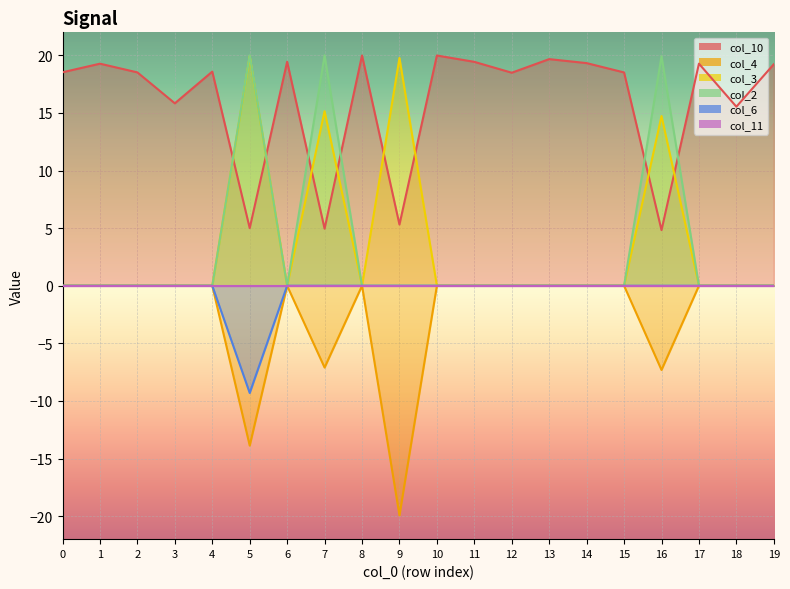

True or false: col_3 and col_2 intersect in this chart.

False